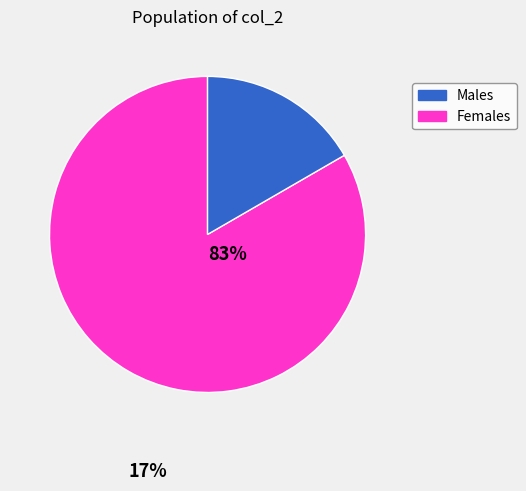

How many slices are in this pie chart?

2